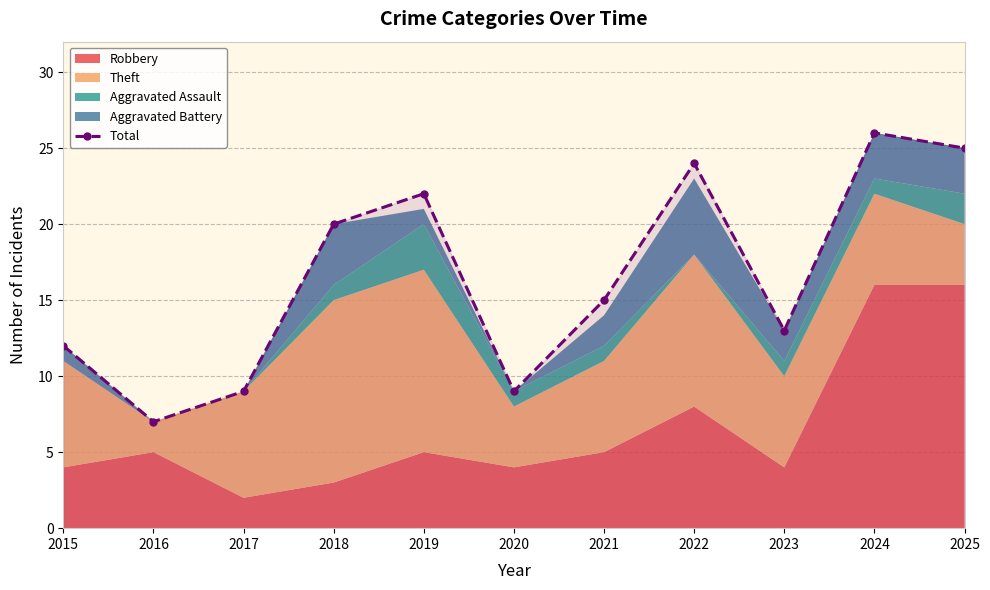

What is the greatest value displayed?

26